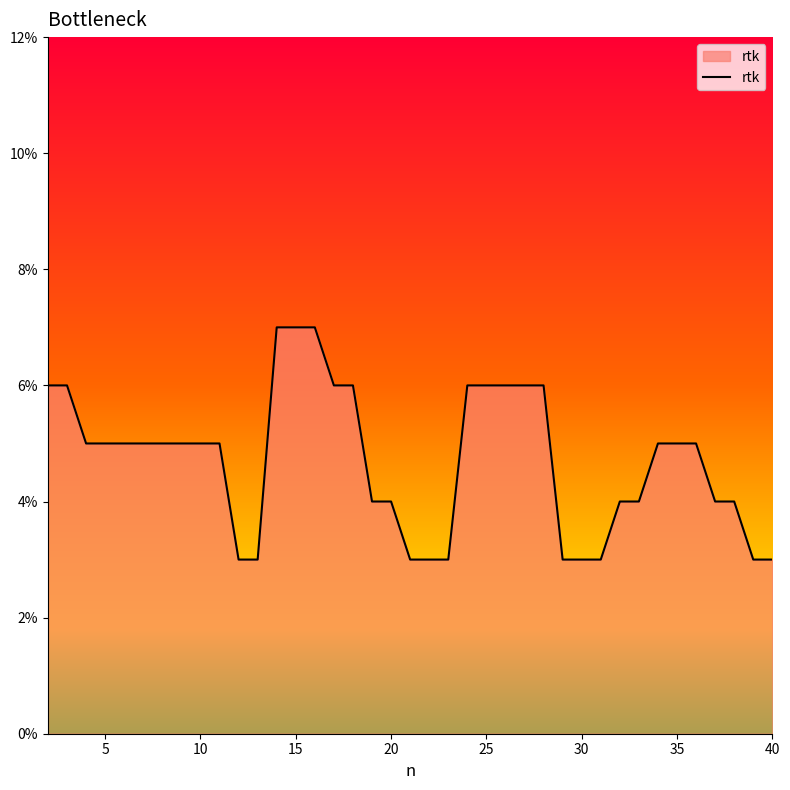

True or false: the data has more than 2 interior local peaks.

False